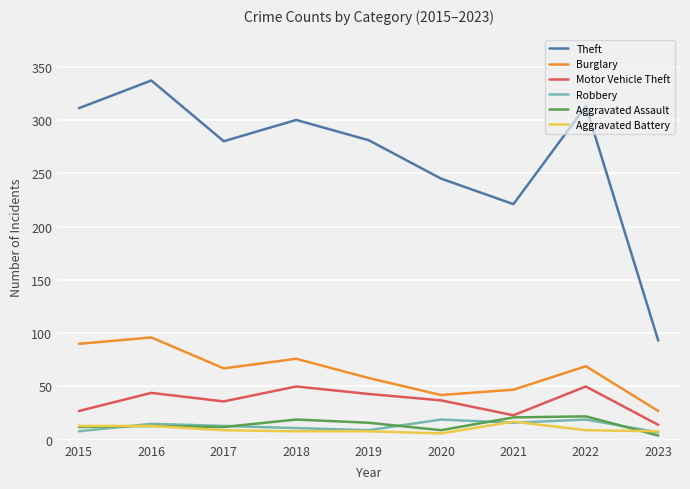

True or false: Robbery and Motor Vehicle Theft cross at least once.

False